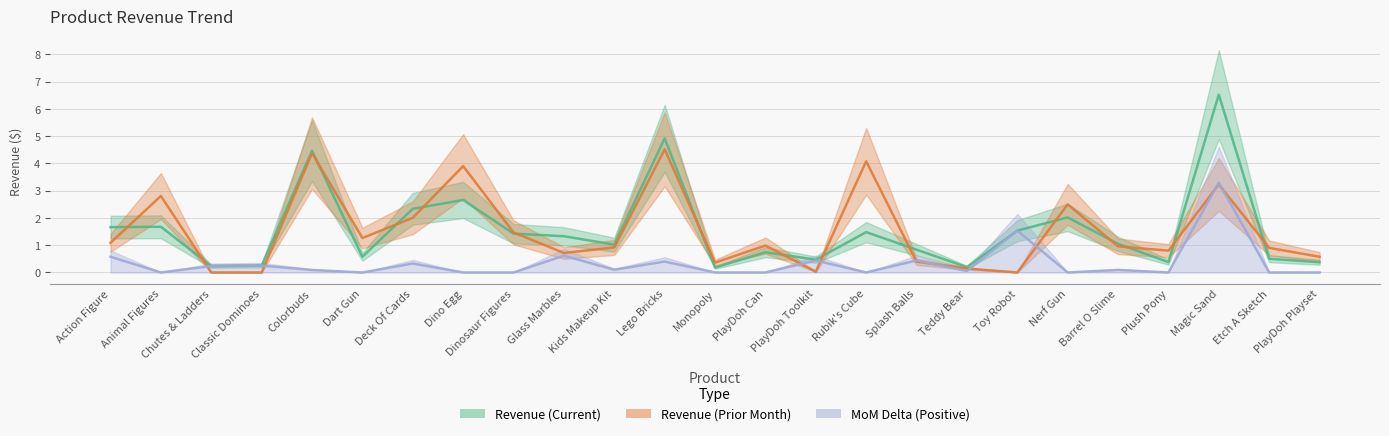

How many data points in Revenue are above 1?

14